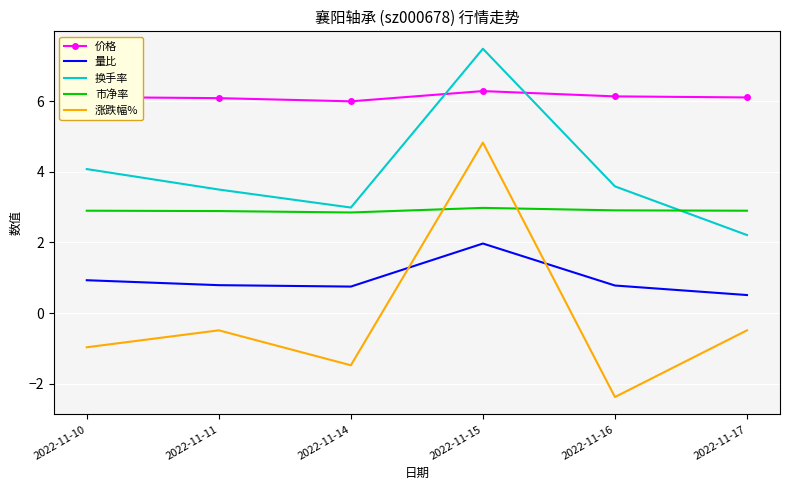

Which series changed the most between 2022-11-15 and 2022-11-17?

涨跌幅%